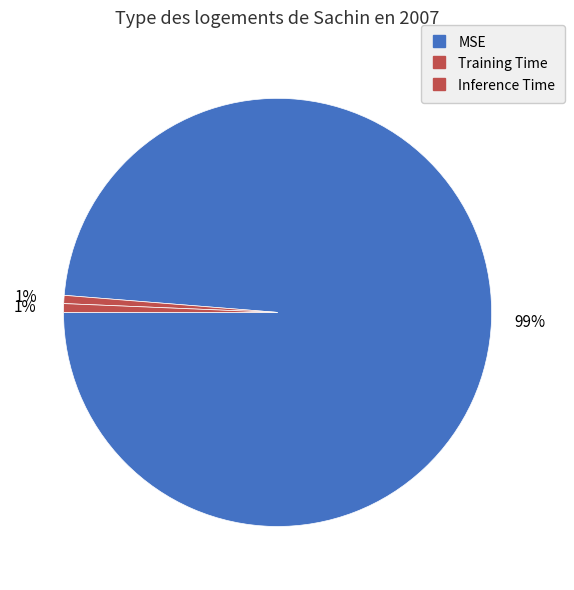

Count the number of slices in the pie.

3